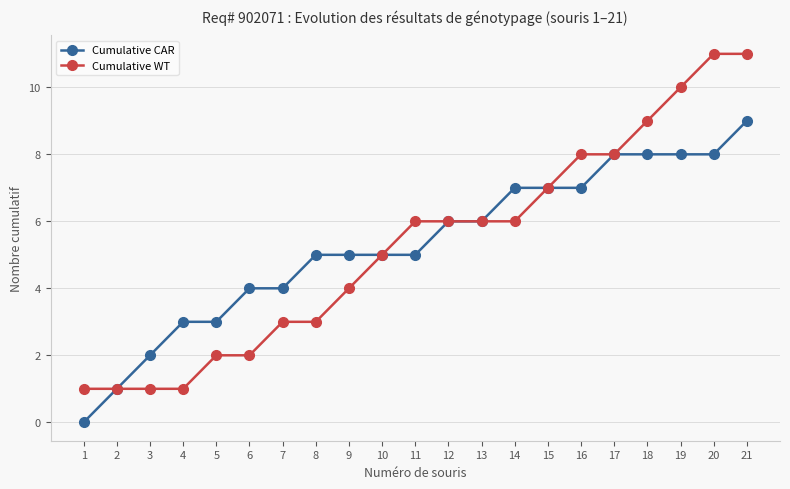

At which category is the sum across all series the highest?

21